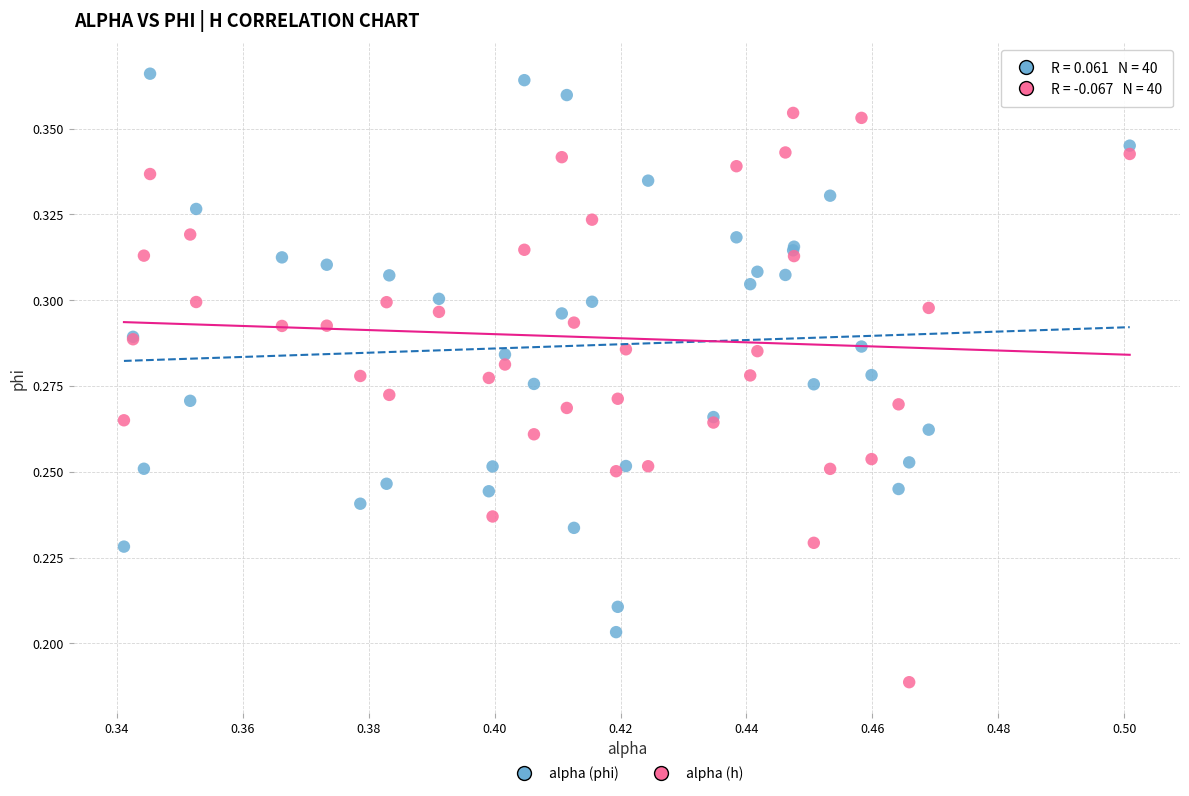

Which series reaches the maximum Y coordinate?

alpha (phi)